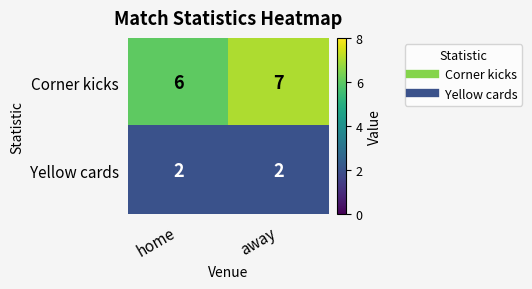

Which category has the highest value across all series?

away